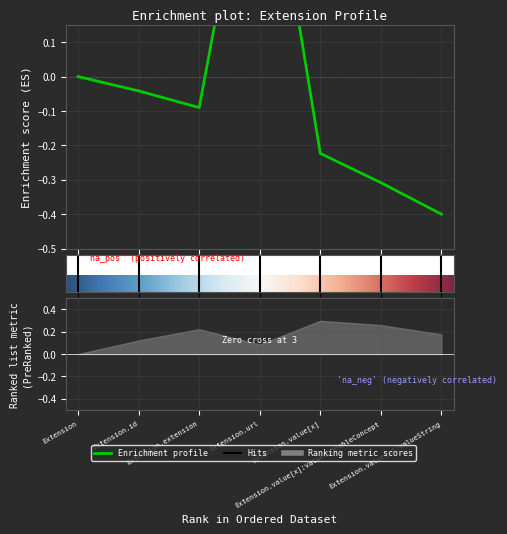

What is the label of the 1st point from the right?

Extension.value[x]:valueString